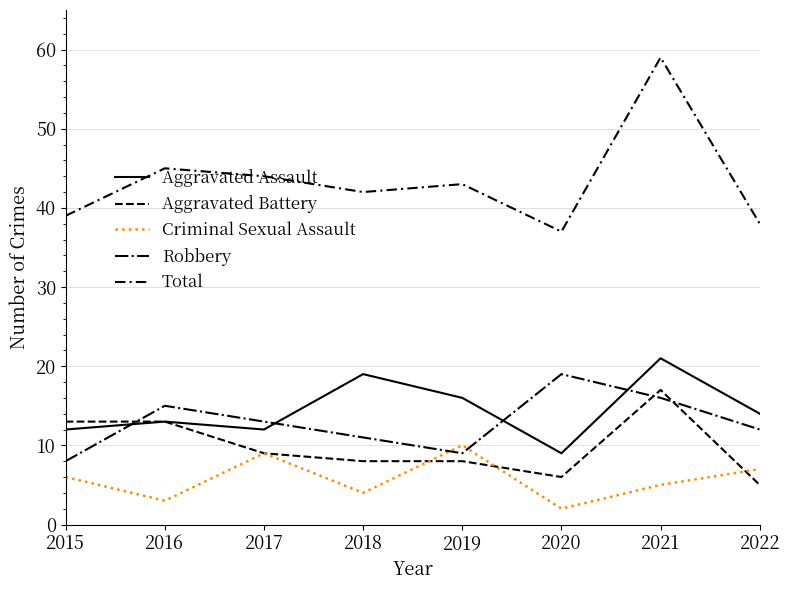

How many lines are shown in the chart?

5